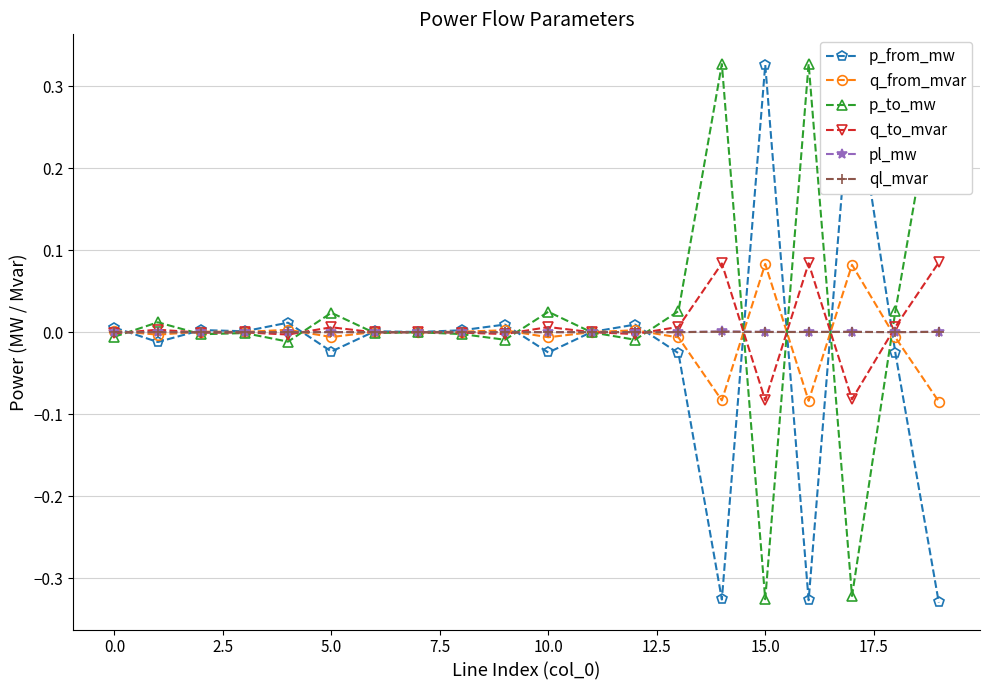

True or false: p_to_mw has more than 0 interior local peaks.

True